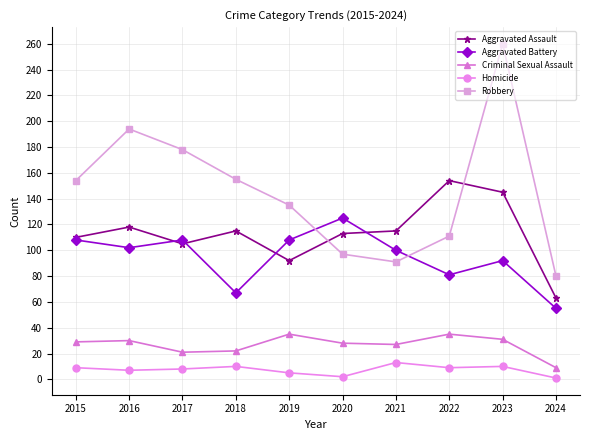

List the series in order of their peak value, lowest first.

Homicide, Criminal Sexual Assault, Aggravated Battery, Aggravated Assault, Robbery